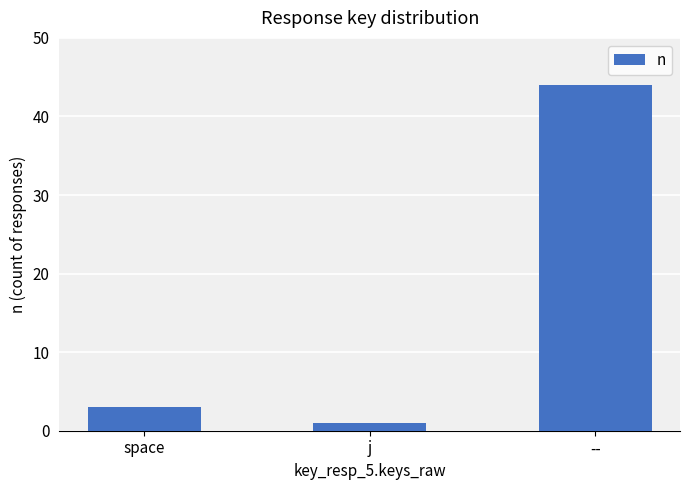

Are the bars grouped side by side (vs. stacked)?

No